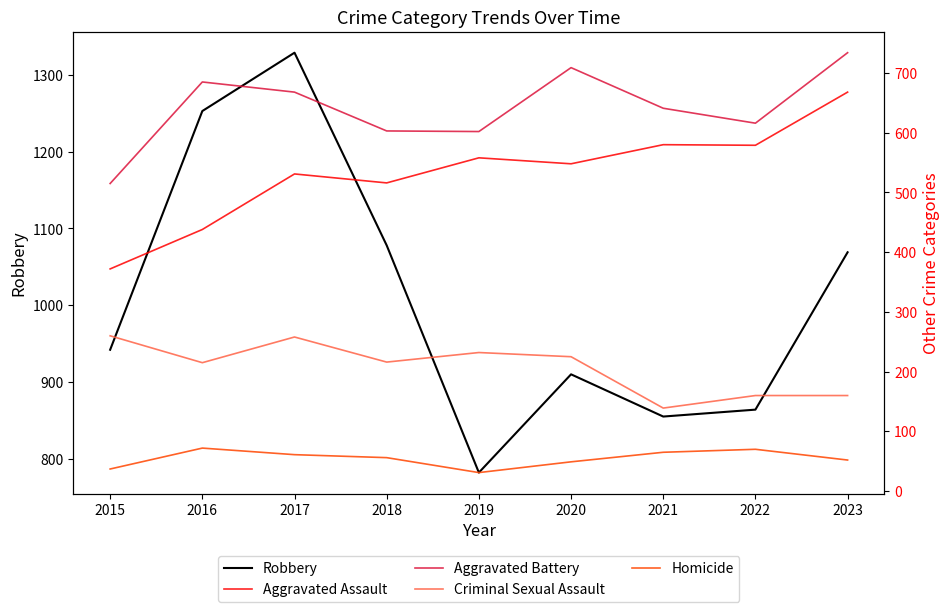

What is the sum of the Aggravated Assault values at 2017 and 2018?

1047